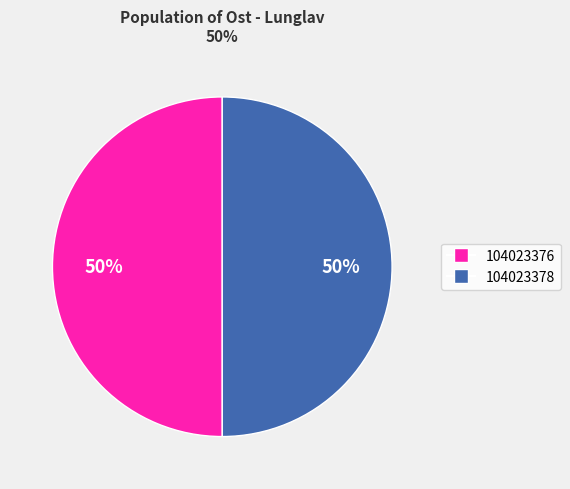

What is the ratio of the value at 104023378 to the value at 104023376?

1.0